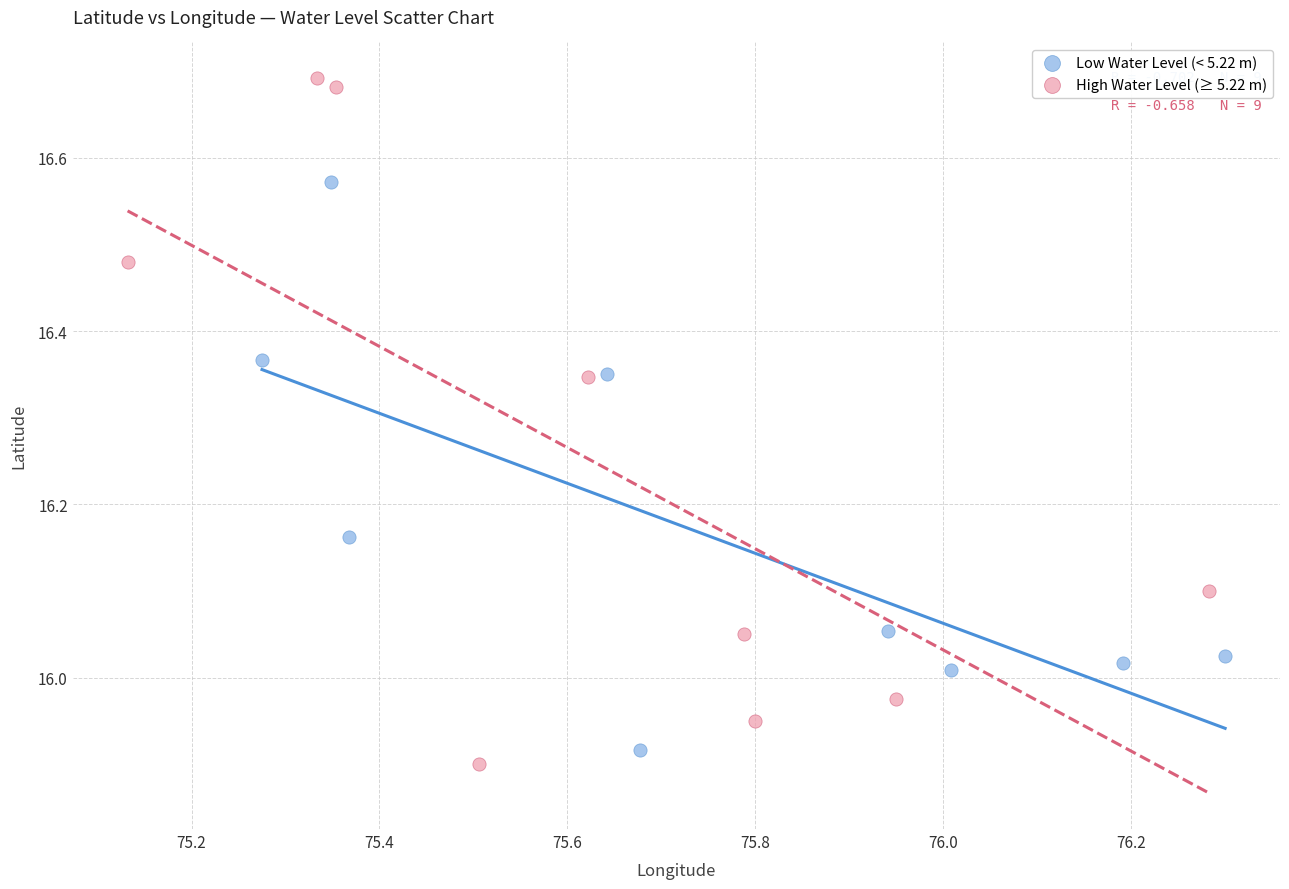

Which series contains the highest Y value?

High Water Level (≥ 5.22 m)